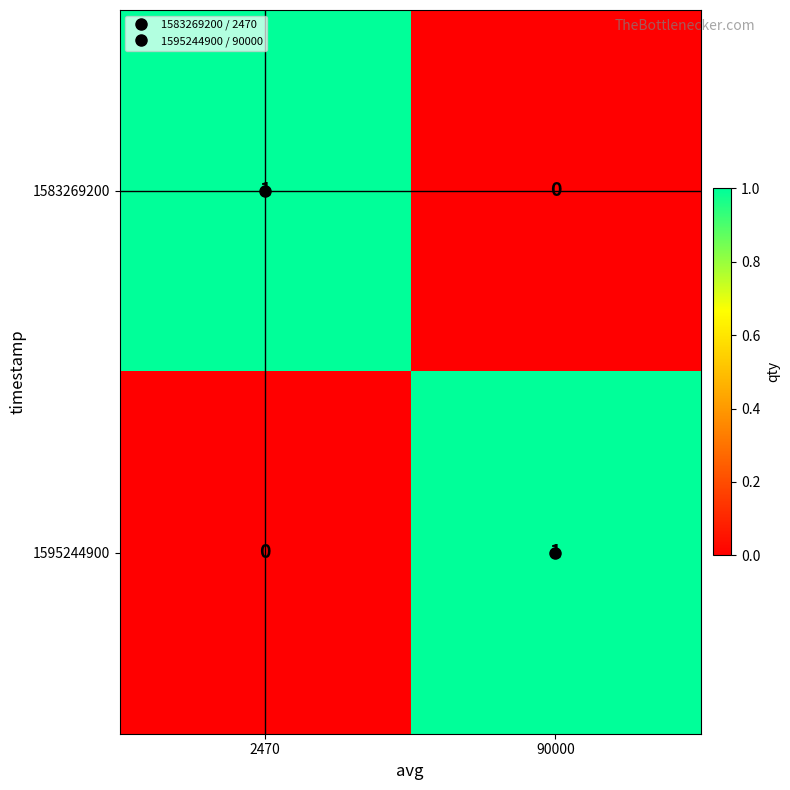

The value of 1583269200 at 90000 is 0. True or false?

True